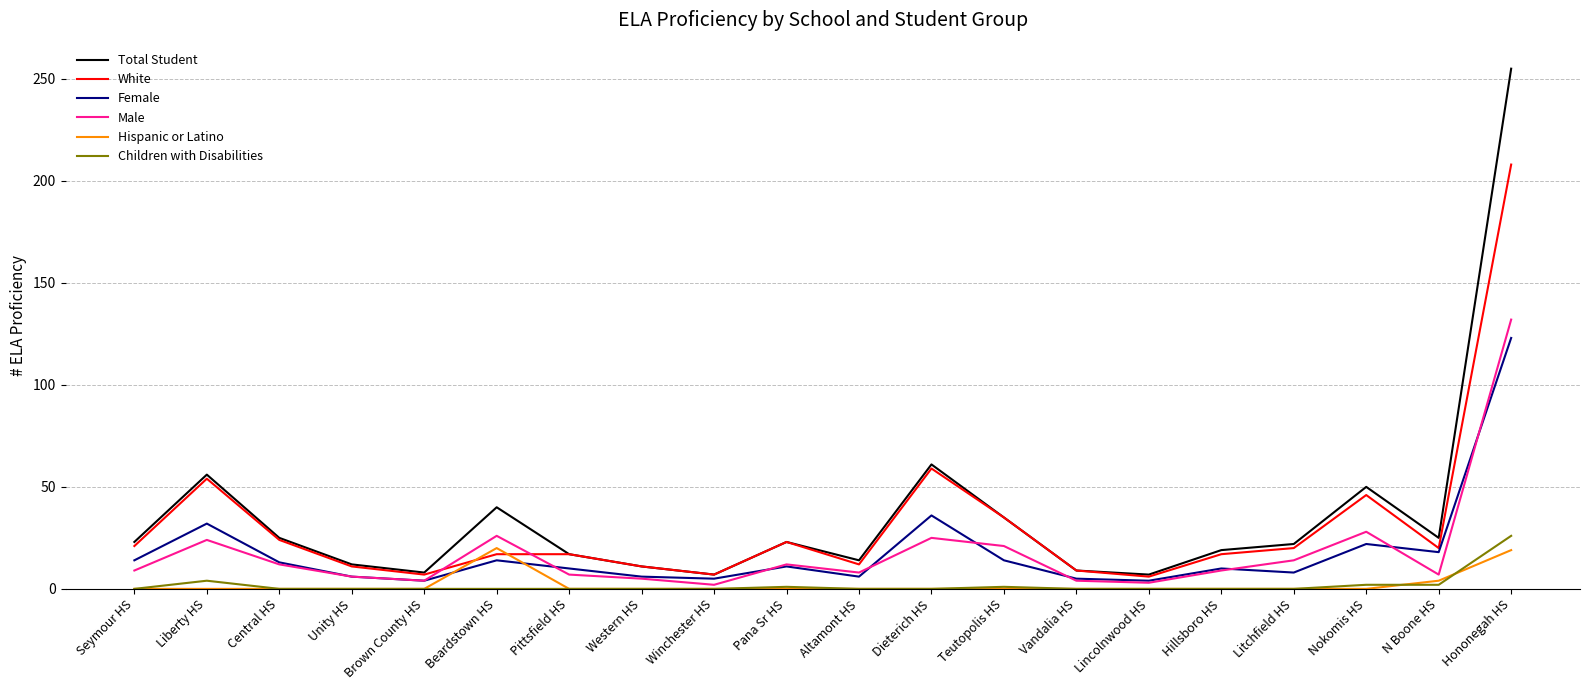

Which category has the highest value across all series?

Hononegah HS